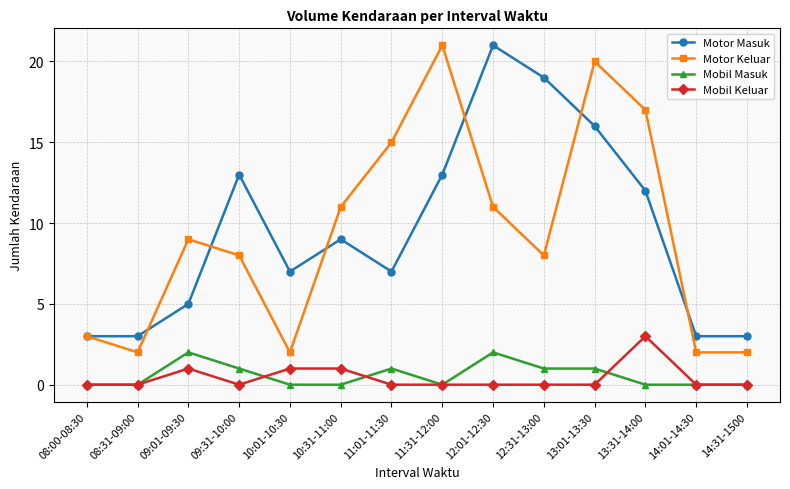

At 11:01-11:30, list the series in order from largest to smallest.

Motor Keluar, Motor Masuk, Mobil Masuk, Mobil Keluar